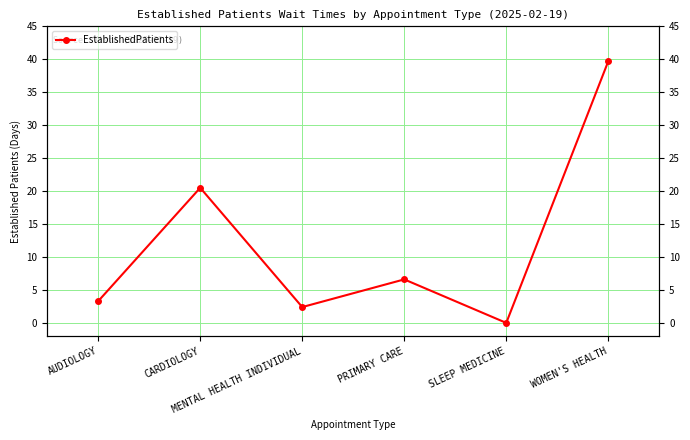

What is the label of the 4th point from the right?

MENTAL HEALTH INDIVIDUAL